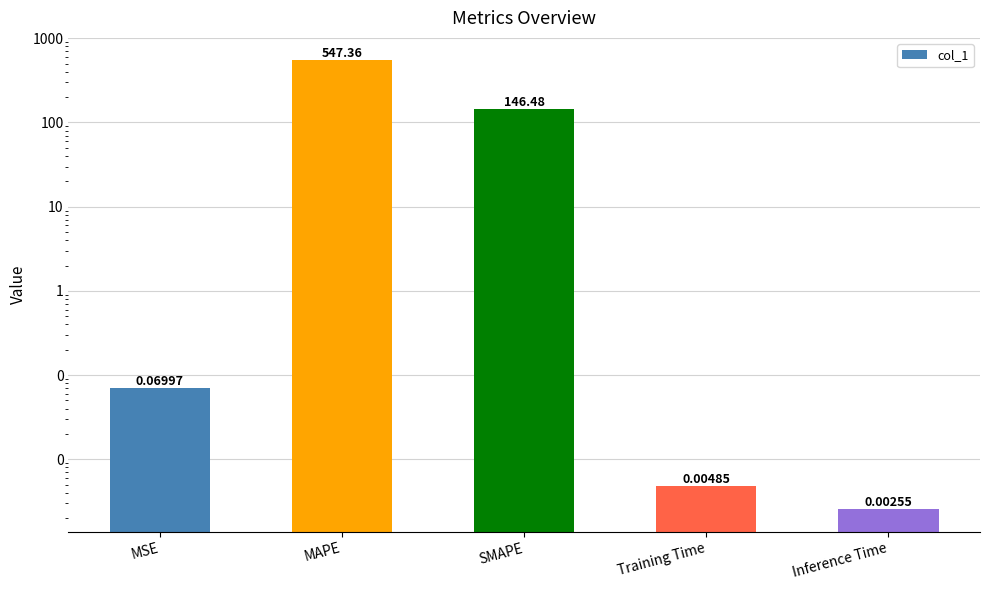

What is the sum of the values at Training Time and MAPE?

547.4